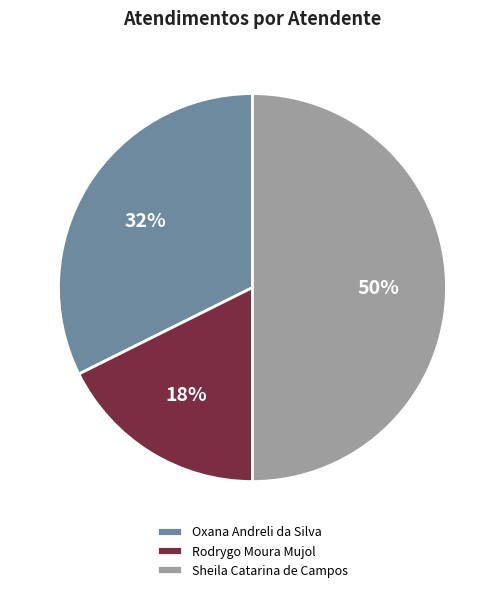

What is the smallest slice in the pie chart?

Rodrygo Moura Mujol